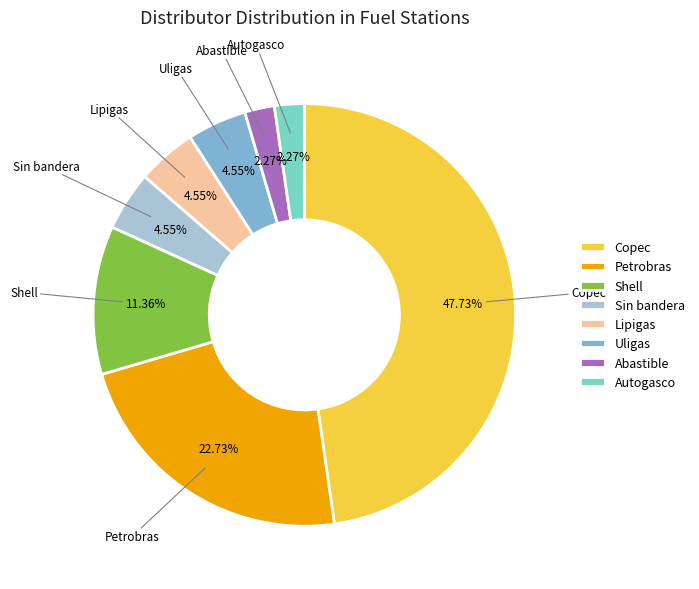

Do Shell and Petrobras together represent more than half of the pie?

No